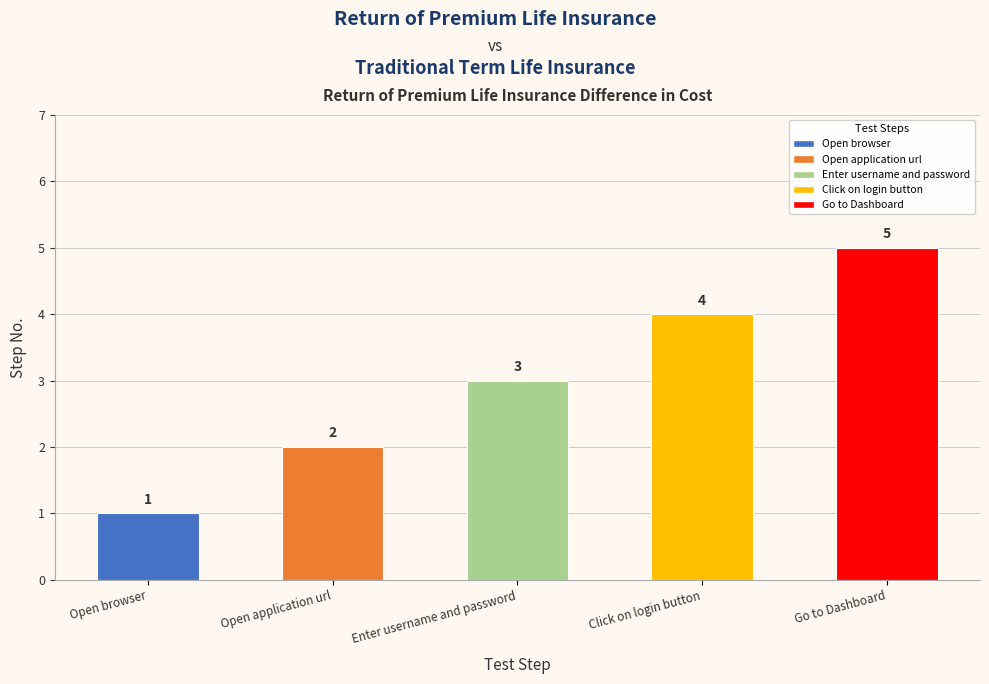

Does the chart contain stacked bars?

No